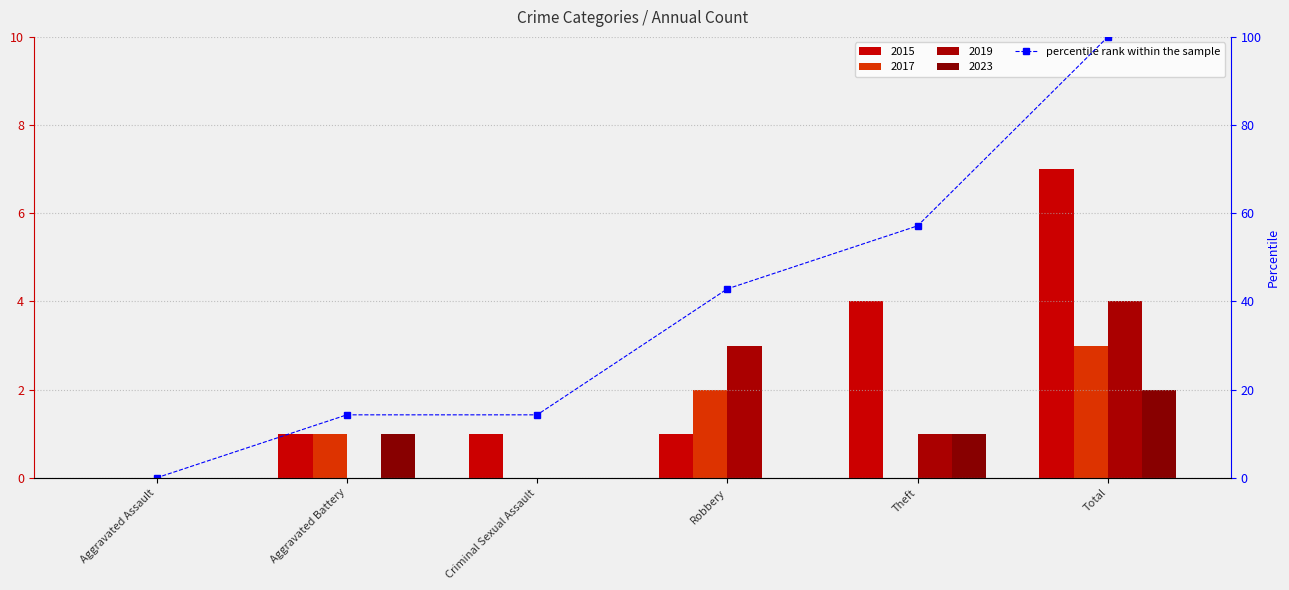

Reading left to right, what are all the values shown in this chart?

0.0	14.3	14.3	42.9	57.1	100.0